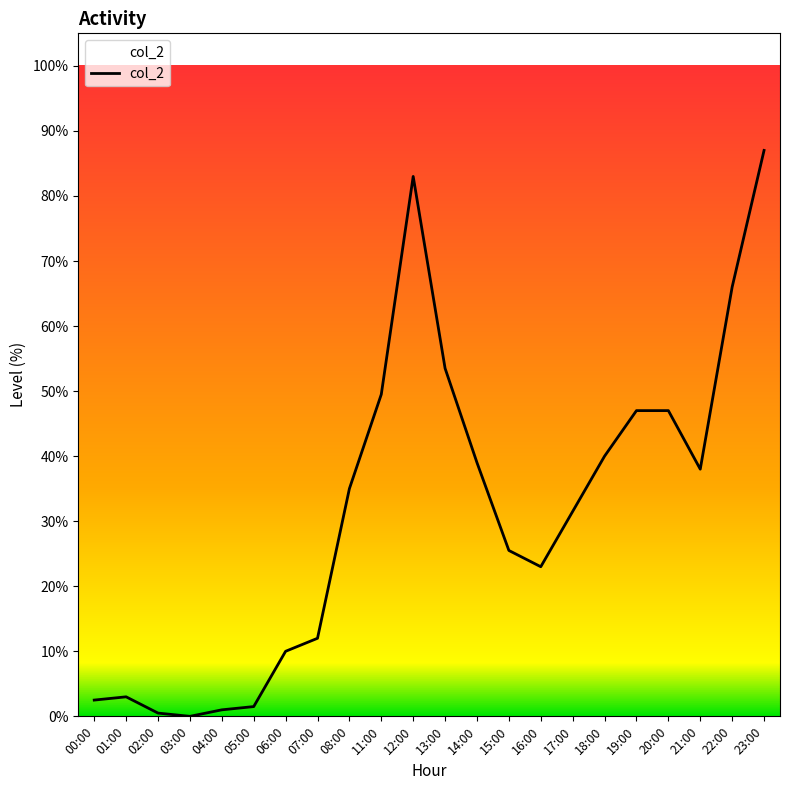

Is this an area chart (filled region under the line)?

No